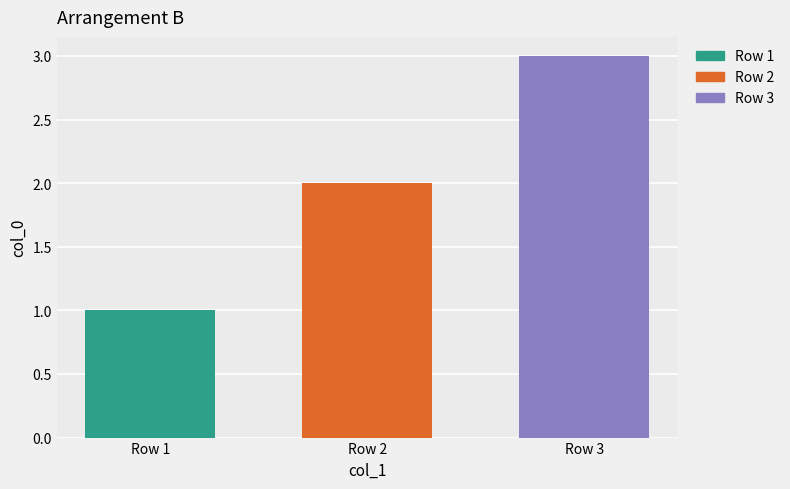

Reading left to right, list all the values displayed in this chart.

1	2	3